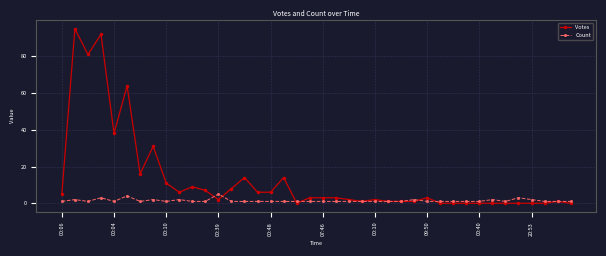

What are all the series names shown in the legend?

Votes, Count